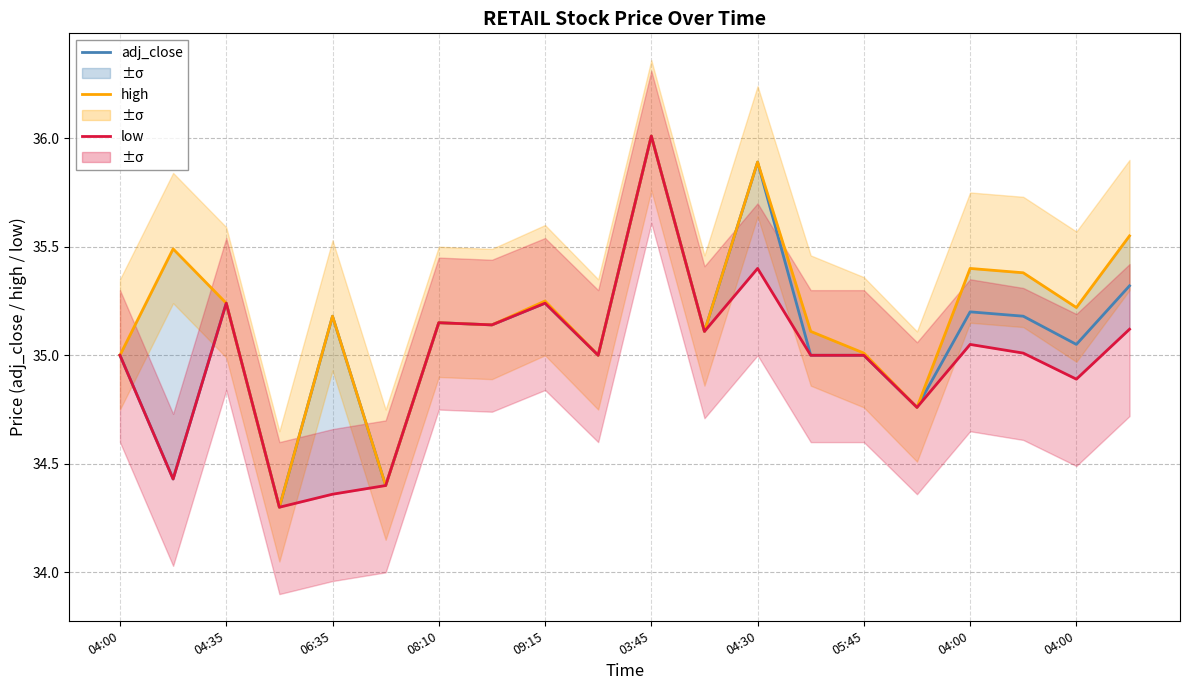

Which series has the largest total across all categories?

high